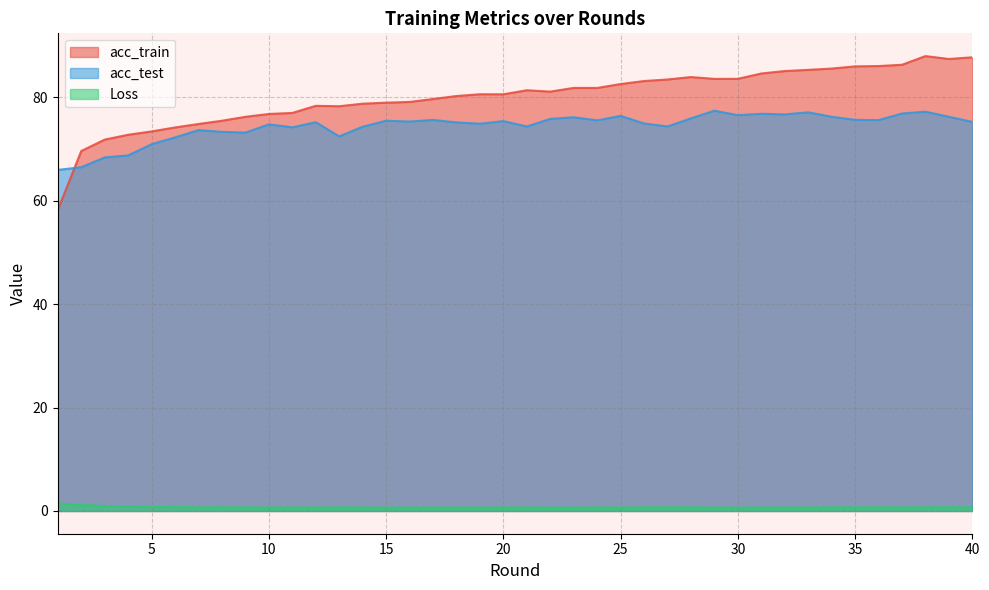

At how many categories does at least one series exceed 69?

39